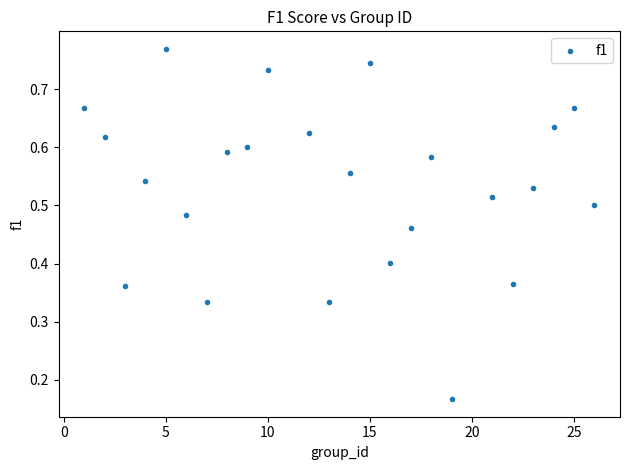

What is the range of X values (max minus min)?

25.0